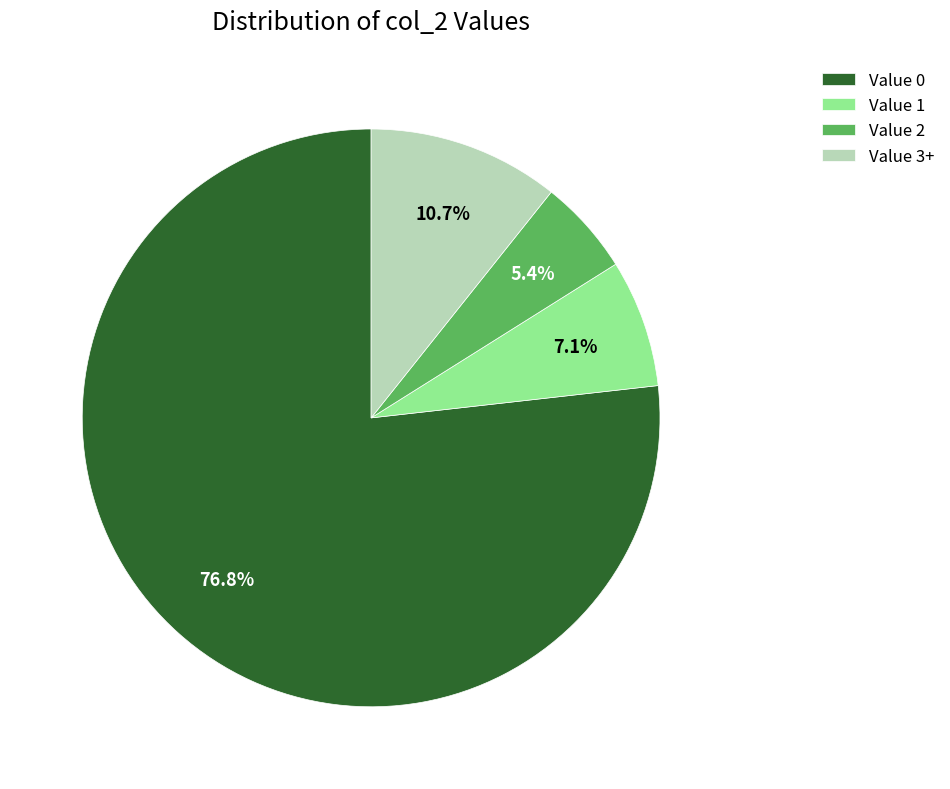

How many segments does this pie chart have?

4